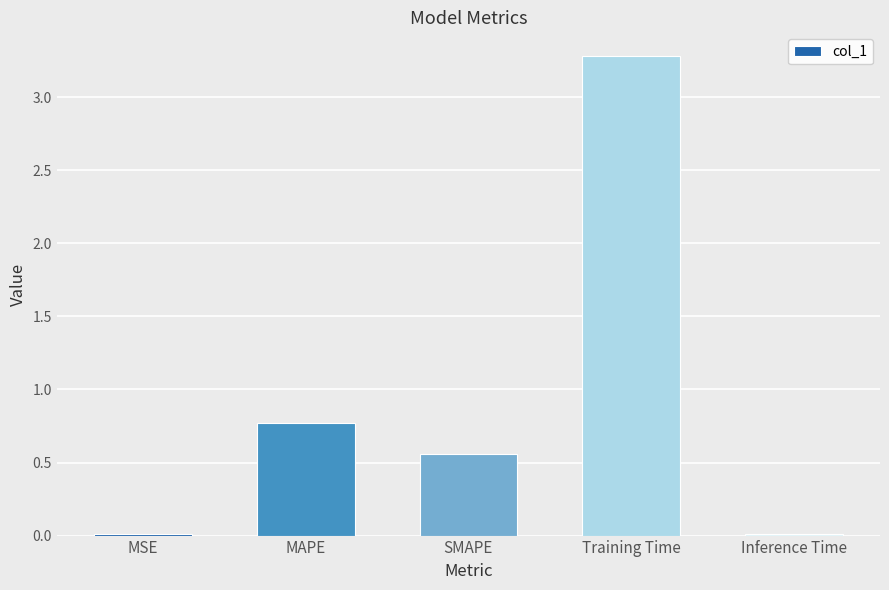

What is the average value?

0.9